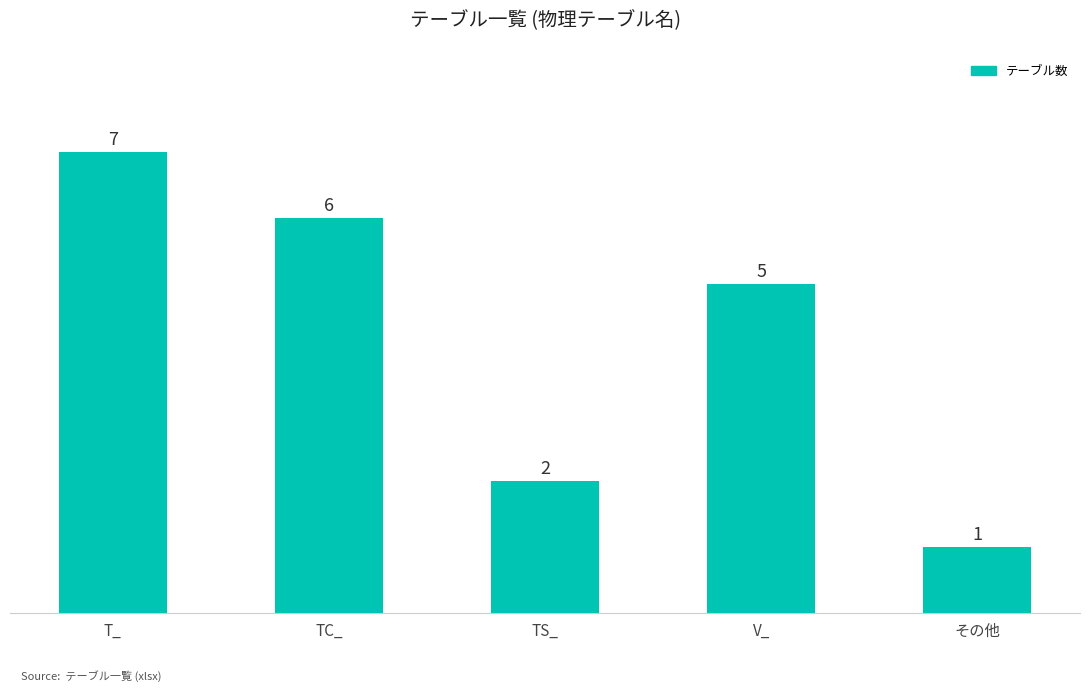

Reading left to right, transcribe all the data shown in this chart.

T_=7	TC_=6	TS_=2	V_=5	その他=1